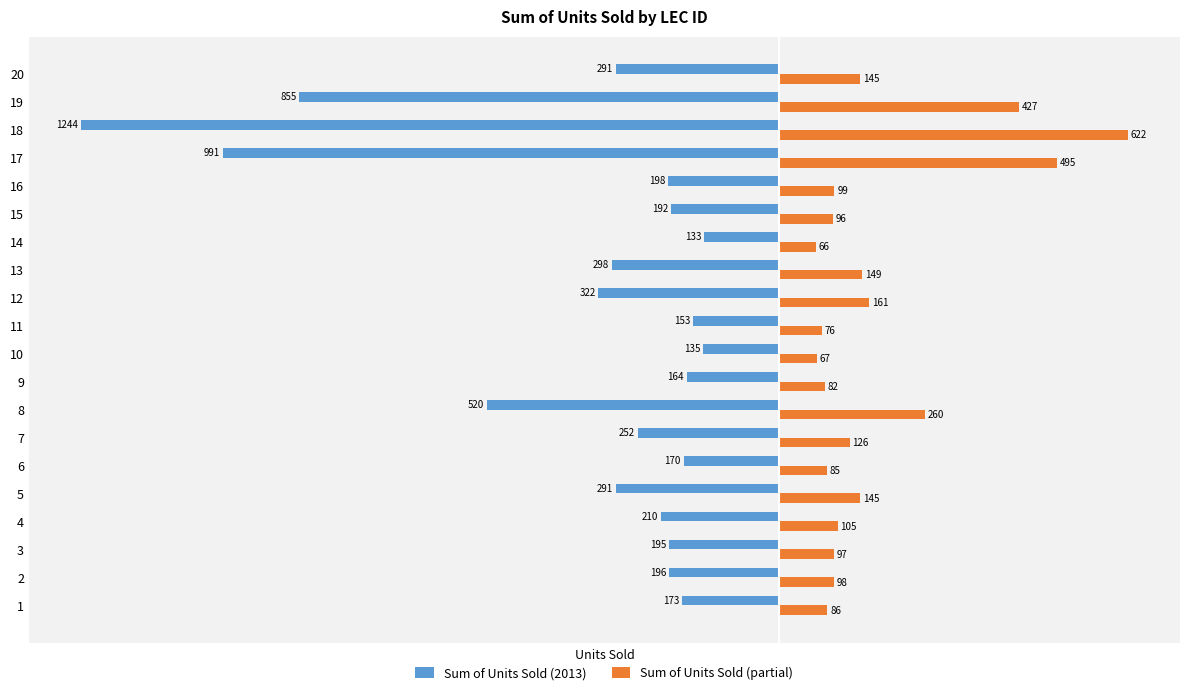

What is the sum of all Sum of Units Sold (2013) values?

-6983.0